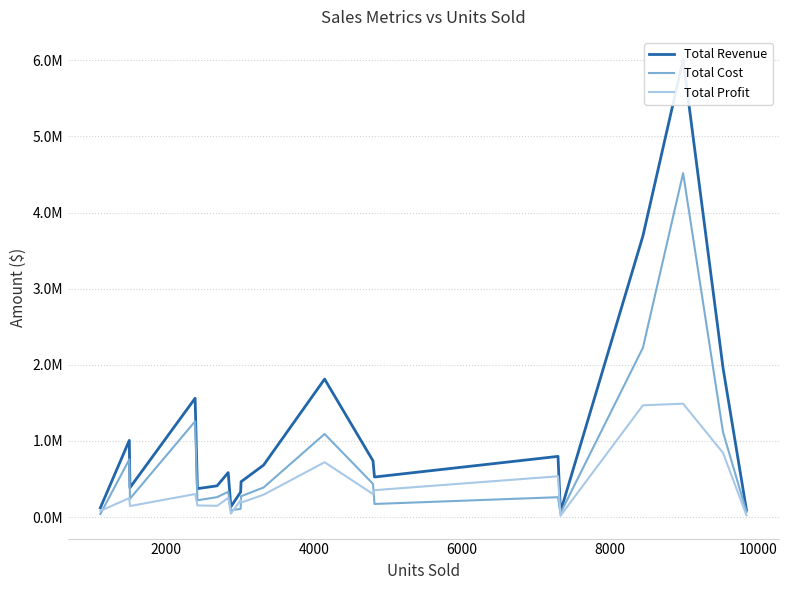

How many interior local valleys does the Total Profit series have?

6